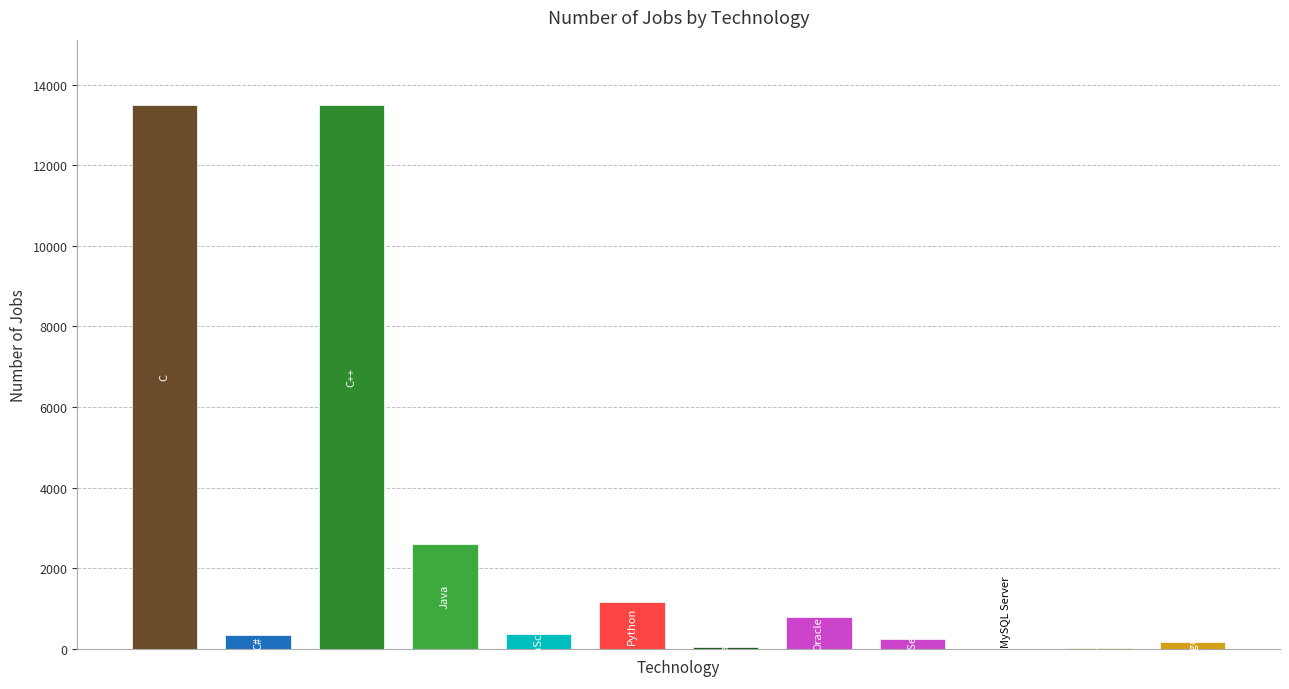

How many distinct data groups are displayed?

1